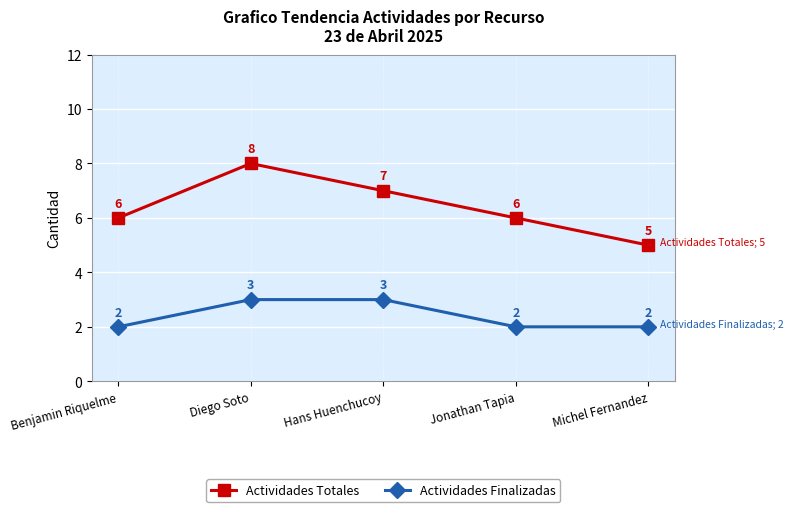

Is the value of Actividades Totales at Michel Fernandez greater than the value of Actividades Finalizadas at Diego Soto?

Yes